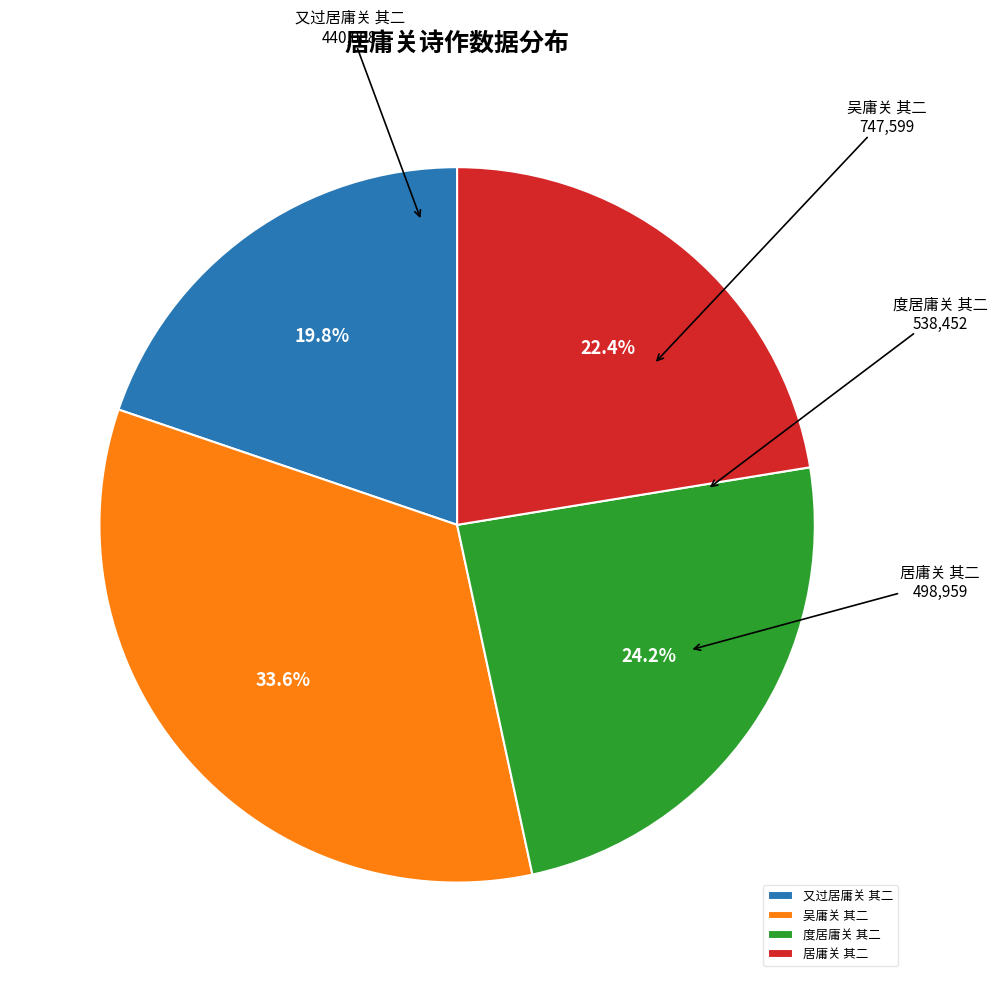

Between 居庸关 其二 and 吴庸关 其二, which is larger?

吴庸关 其二